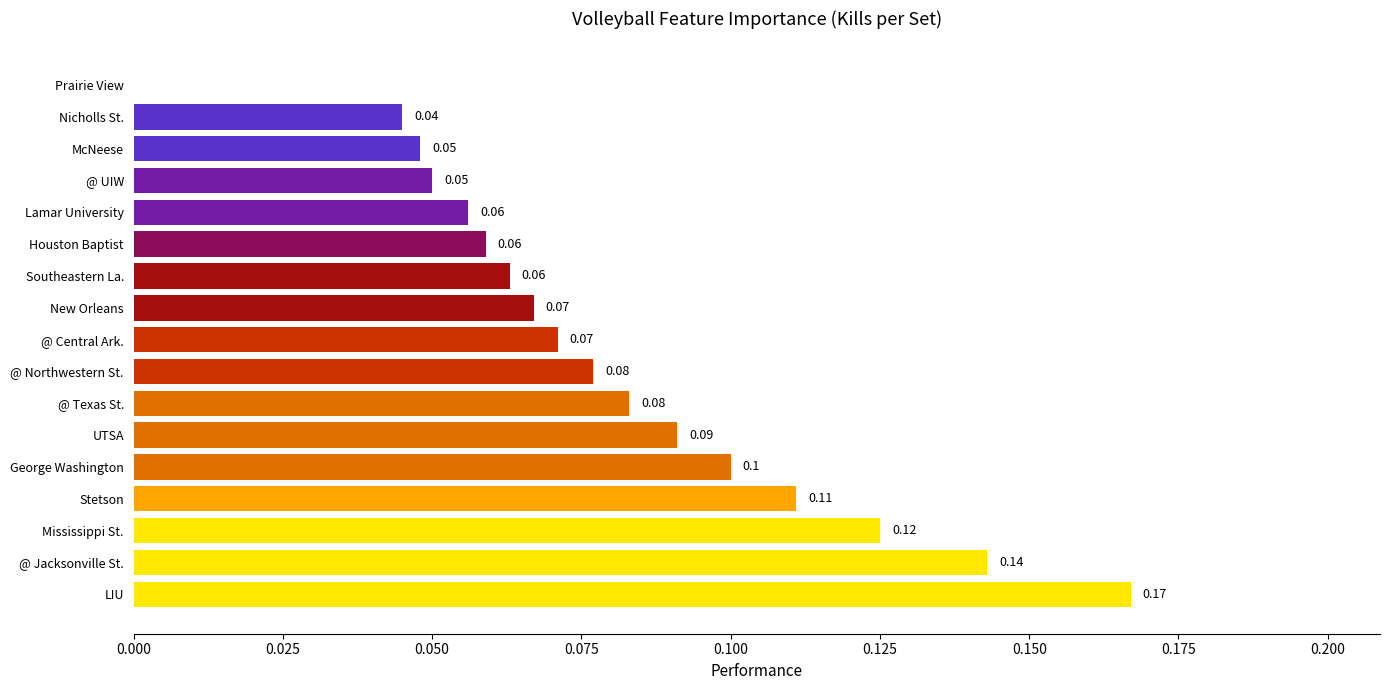

At which label is the value closest to 0?

Prairie View